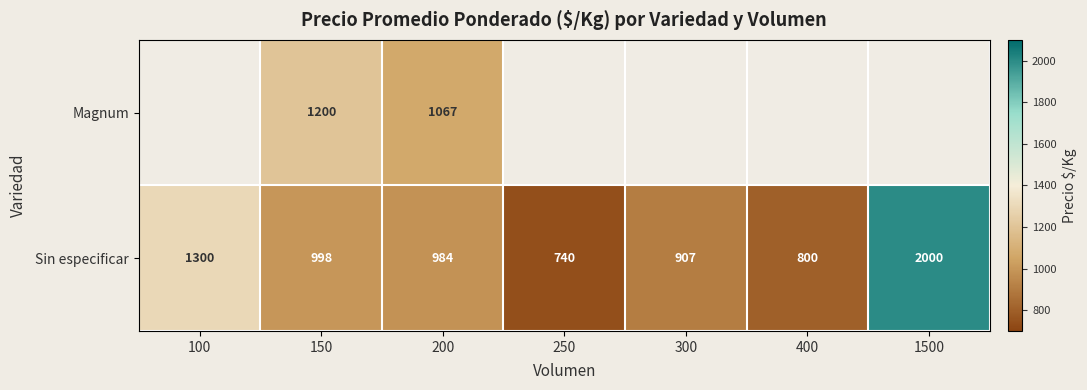

At 200, list the series in order from largest to smallest.

Magnum, Sin especificar